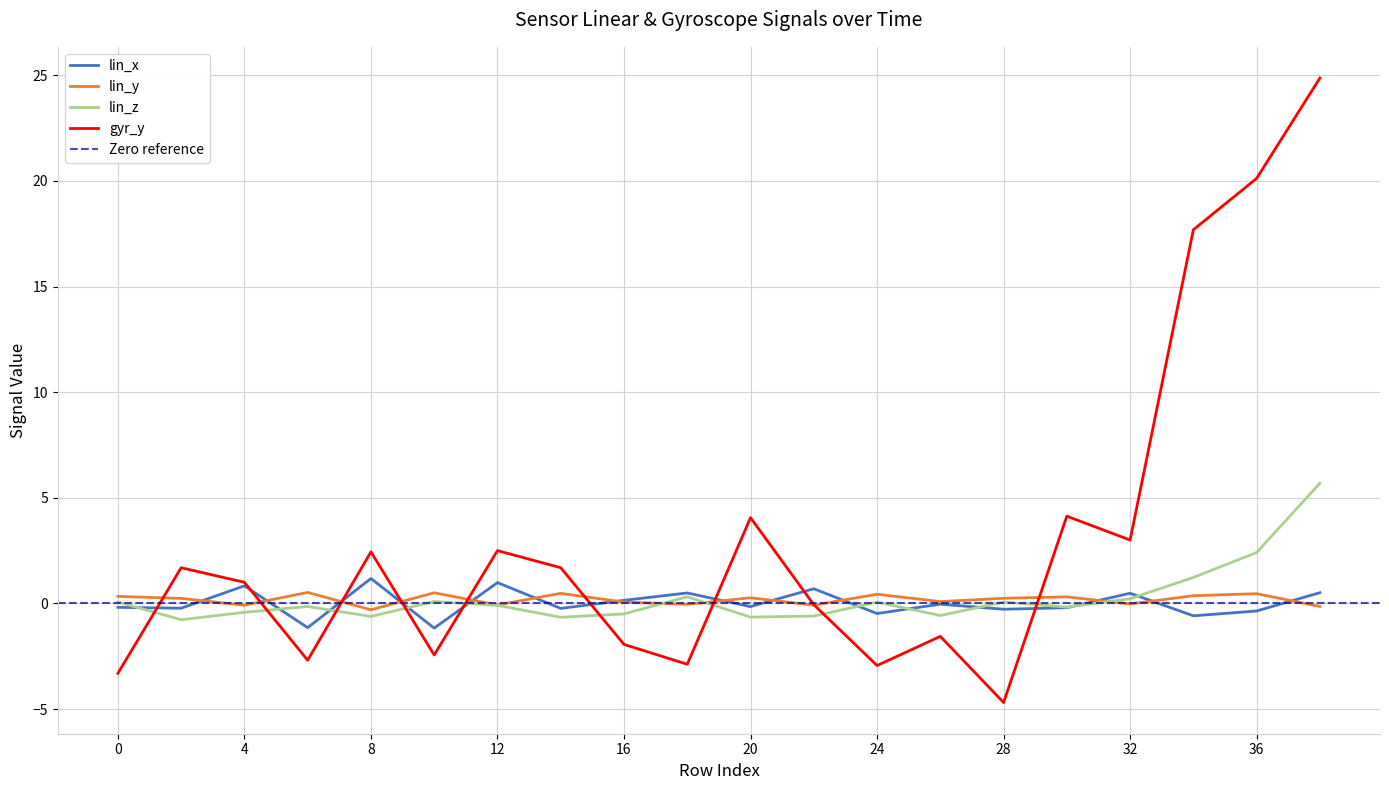

What is the sum of all lin_z values?

5.0